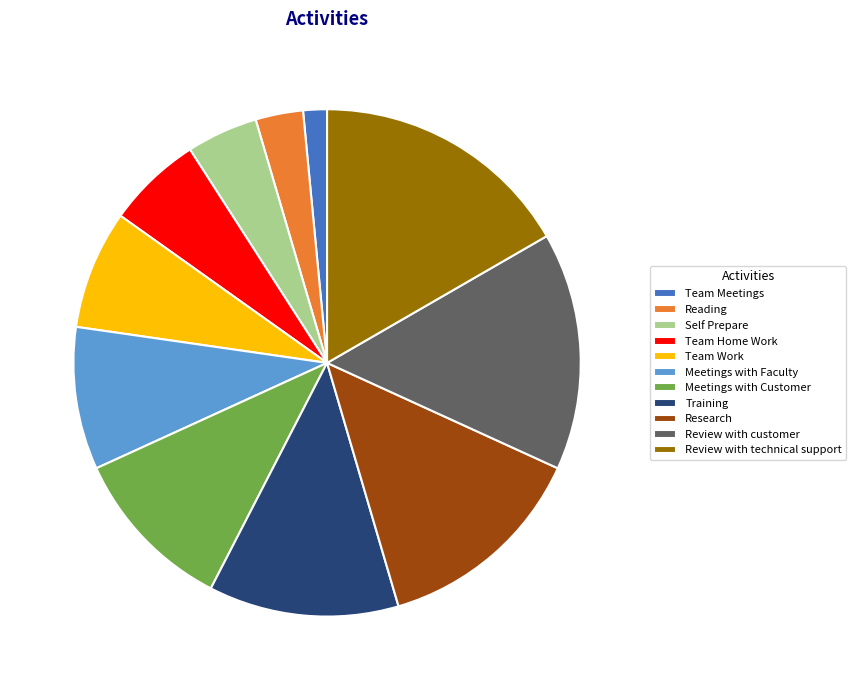

Is Team Home Work the majority of the pie?

No